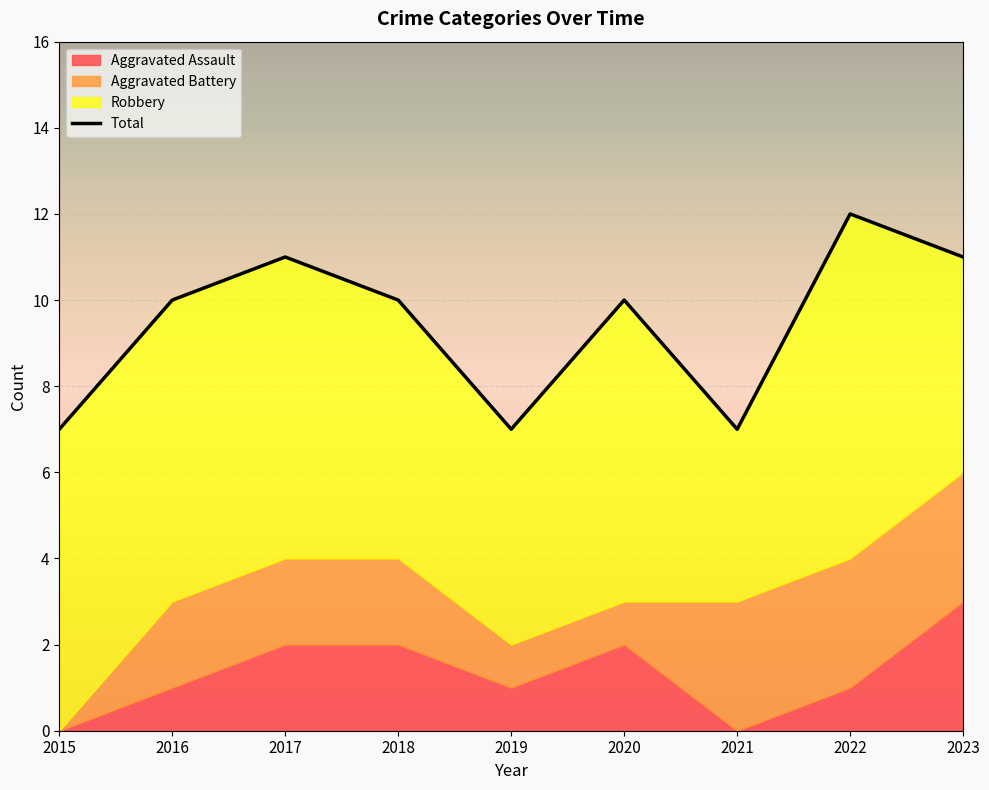

Reading right to left, list all the values displayed in this chart.

2023=11	2022=12	2021=7	2020=10	2019=7	2018=10	2017=11	2016=10	2015=7